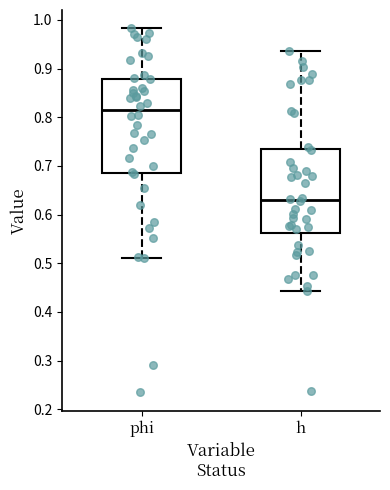

Comparing the boxes themselves (not the whiskers), which one is the tallest?

phi